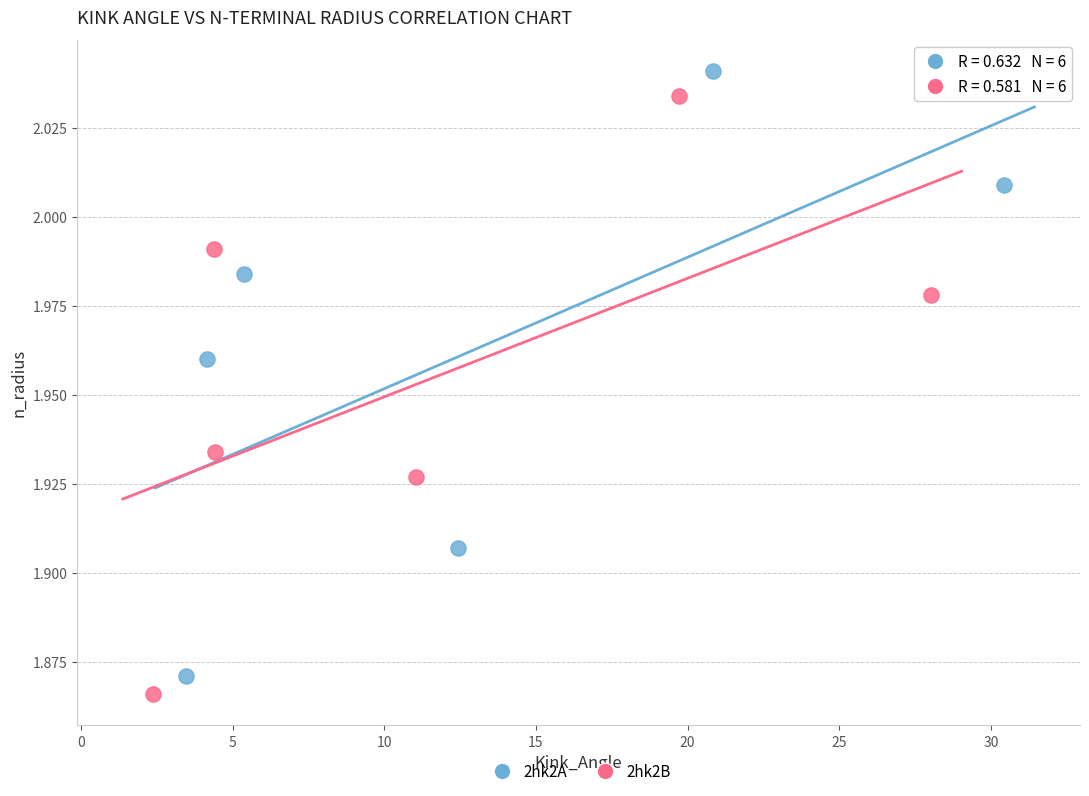

Which series has the largest Y range (max minus min)?

2hk2A